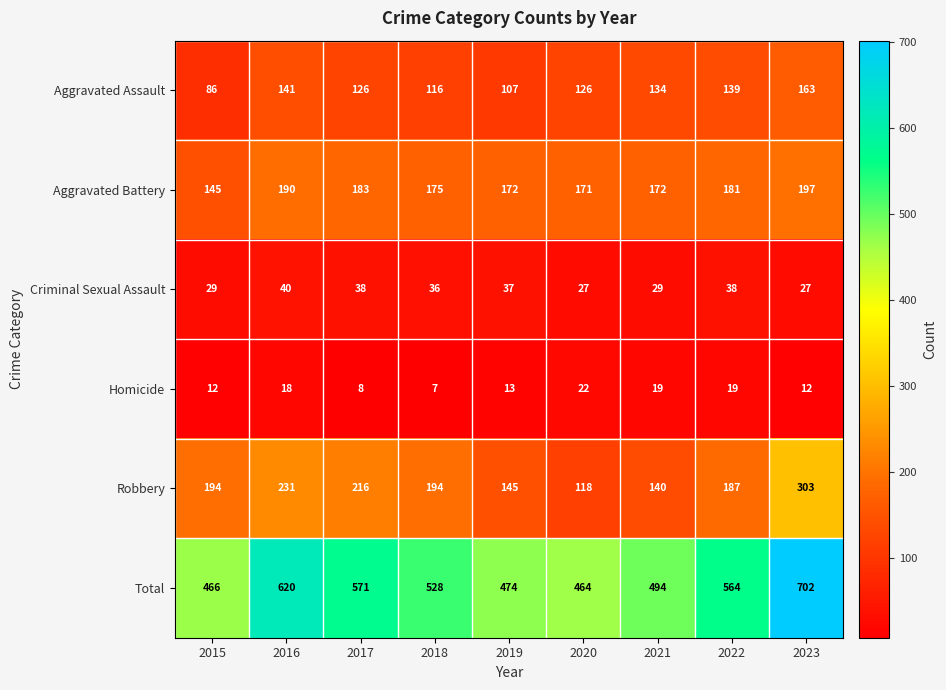

Read the Aggravated Assault value at 2016.

141